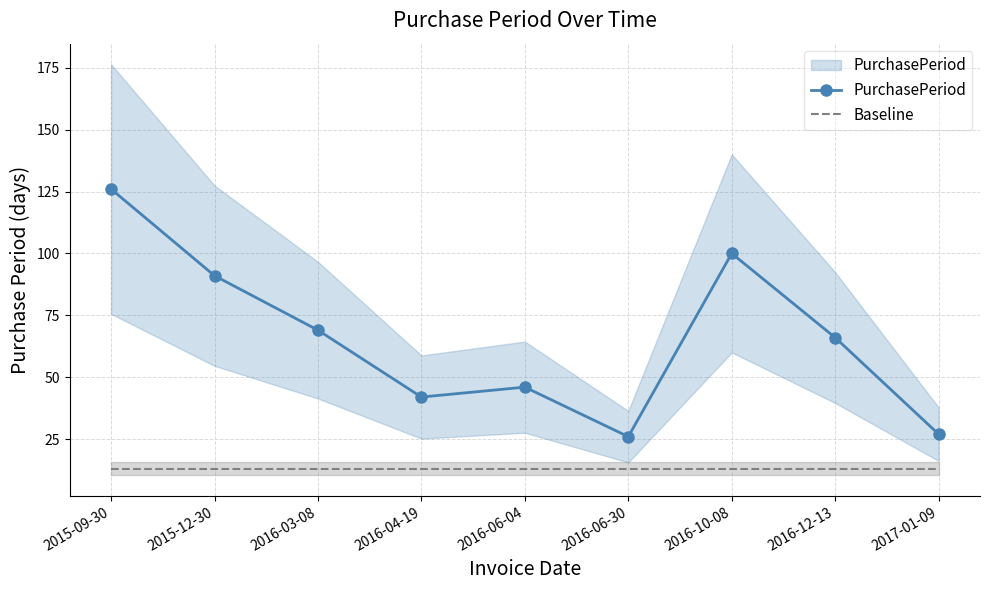

What is the difference between the highest and lowest values at 2016-06-30?

13